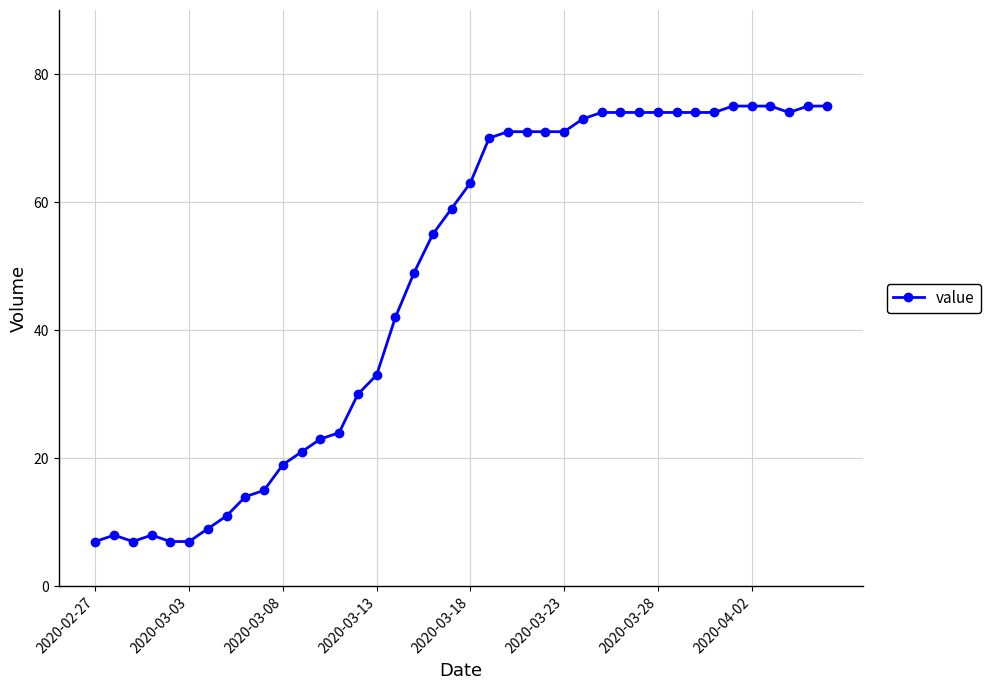

How many values are below 63?

20